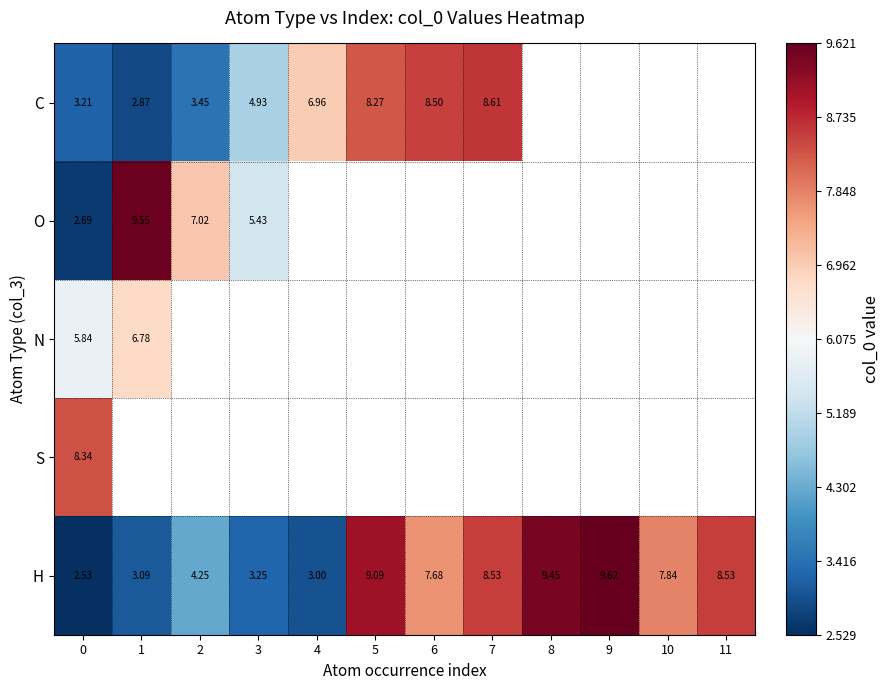

What is the maximum value shown in the chart?

9.6